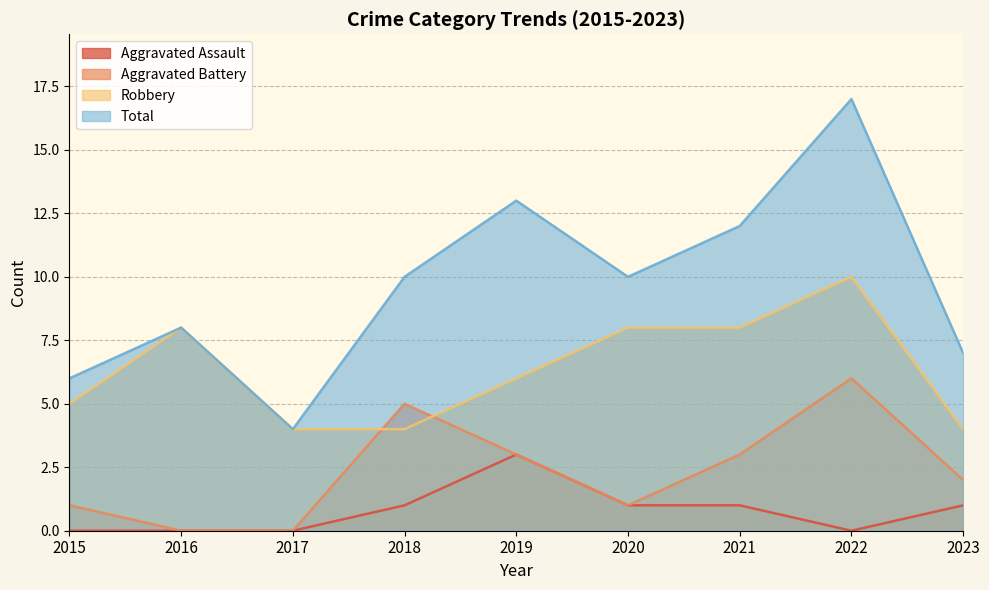

Which series has the largest total across all categories?

Total